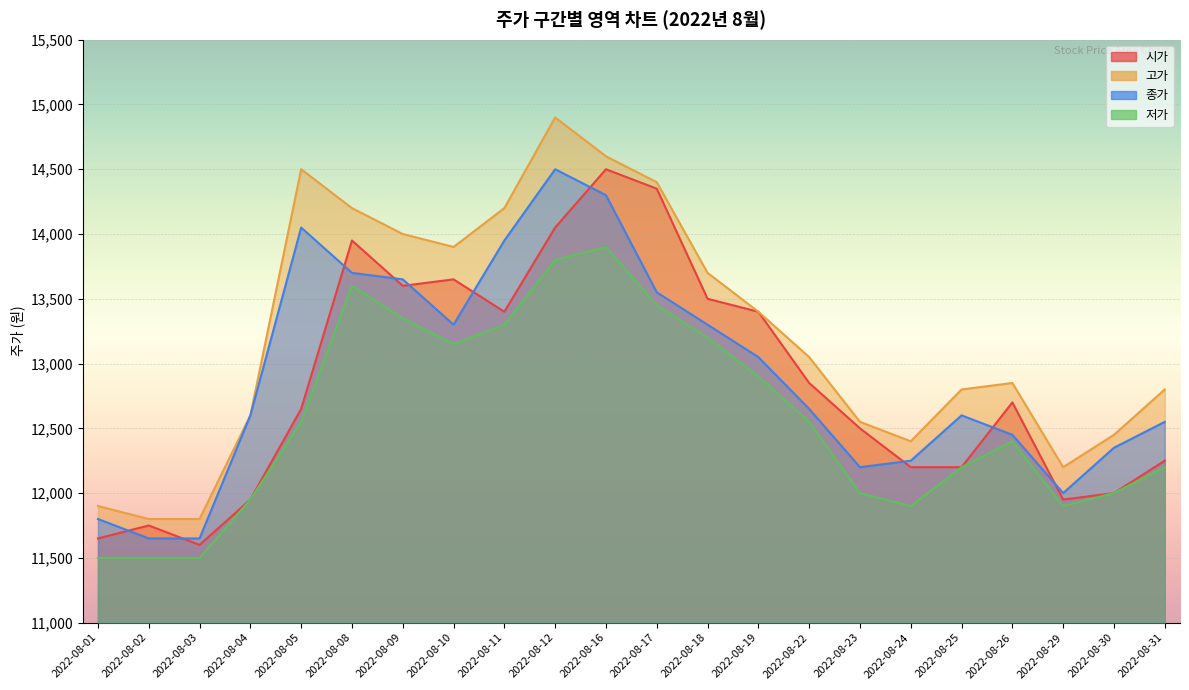

How many interior local valleys does the 고가 series have?

3